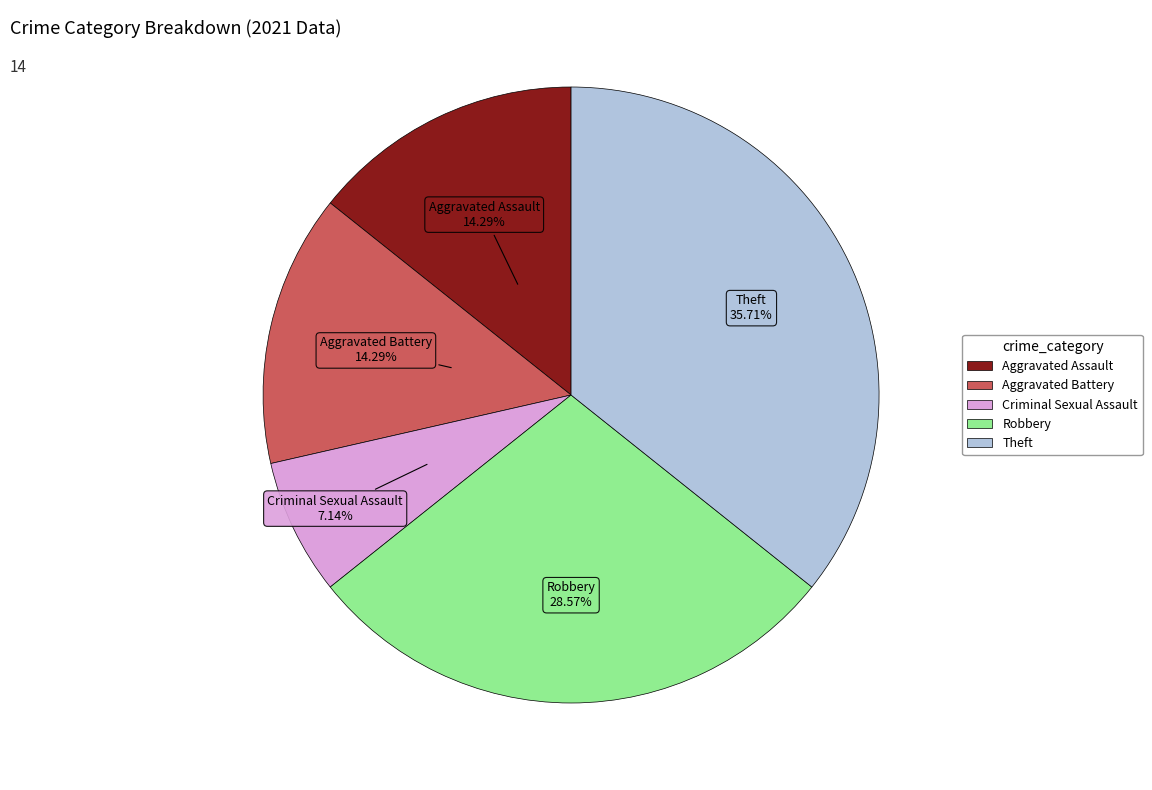

What is the largest slice in the pie chart?

Theft